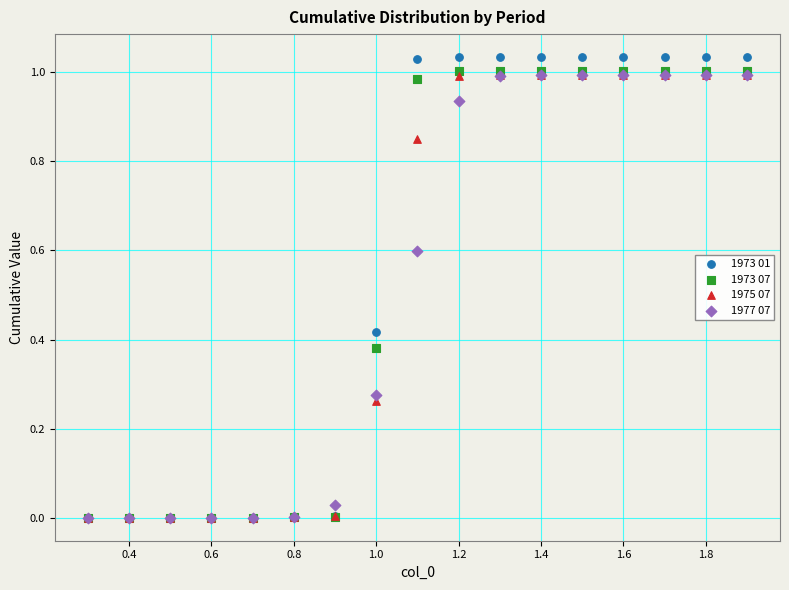

What are all the series names shown in the legend?

1973 01, 1973 07, 1975 07, 1977 07